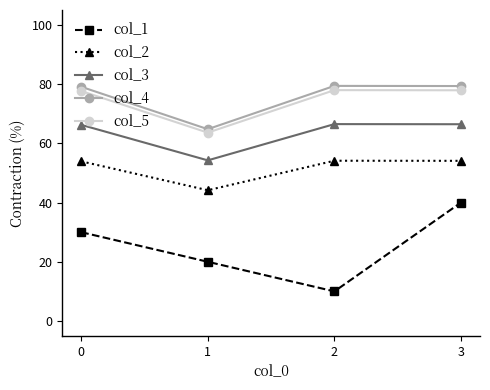

How many categories are shown in the chart?

4